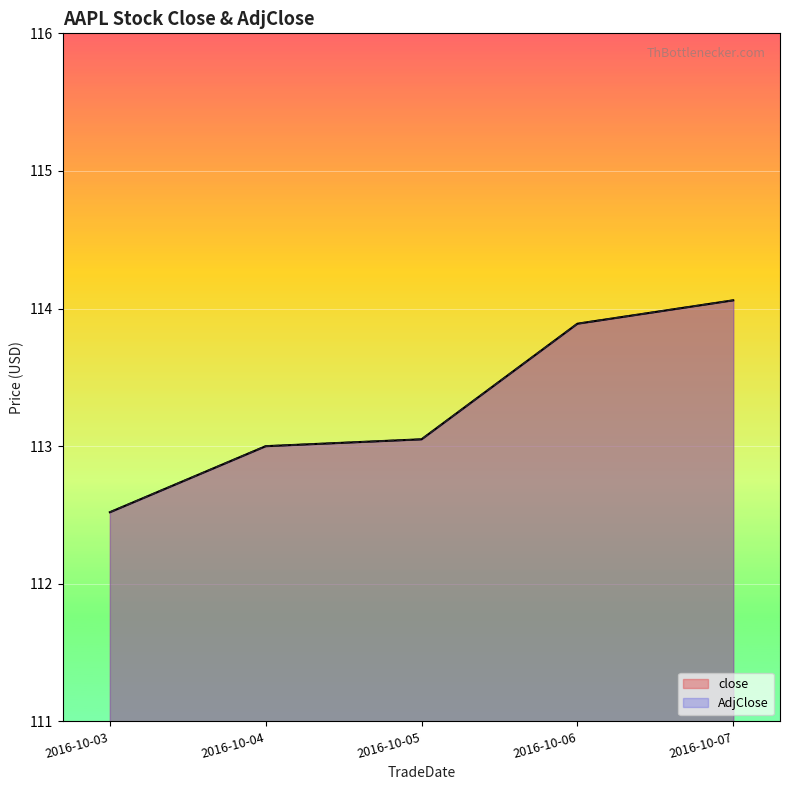

What is the average value of the AdjClose series?

113.3